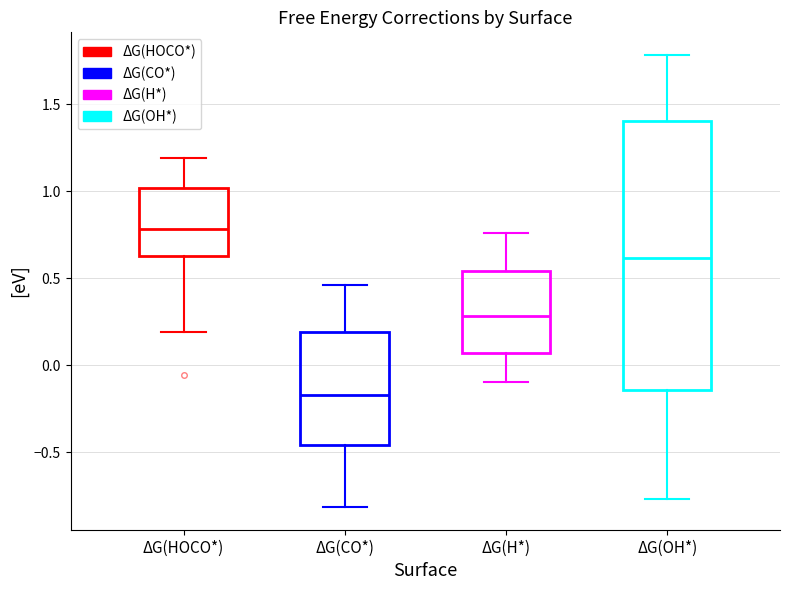

Reading left to right, read every box against the y-axis: the position of its median line, the range the box covers, and the ends of its whiskers. The values are not printed on the chart, so give them approximately, as read against the axis.

ΔG(HOCO*): median 0.80, box 0.65 to 1.00, whiskers 0.20 to 1.20
ΔG(CO*): median -0.15, box -0.45 to 0.20, whiskers -0.80 to 0.45
ΔG(H*): median 0.30, box 0.05 to 0.55, whiskers -0.10 to 0.75
ΔG(OH*): median 0.60, box -0.15 to 1.40, whiskers -0.75 to 1.80